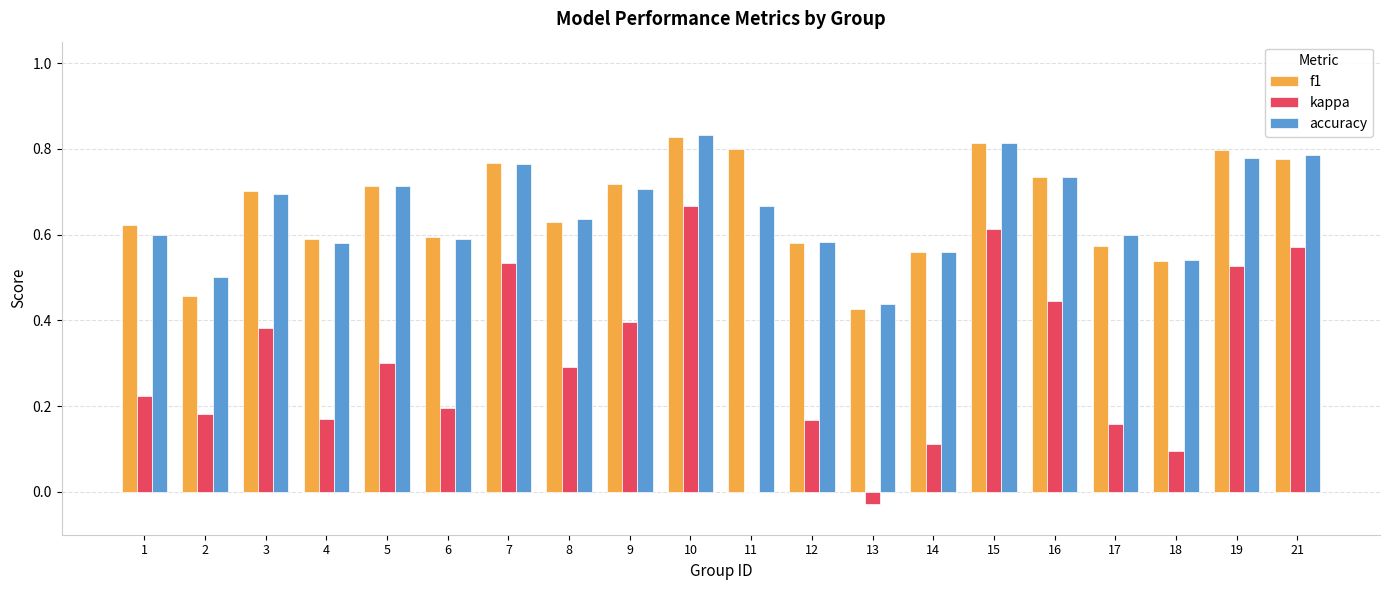

At which label does kappa reach its peak?

10